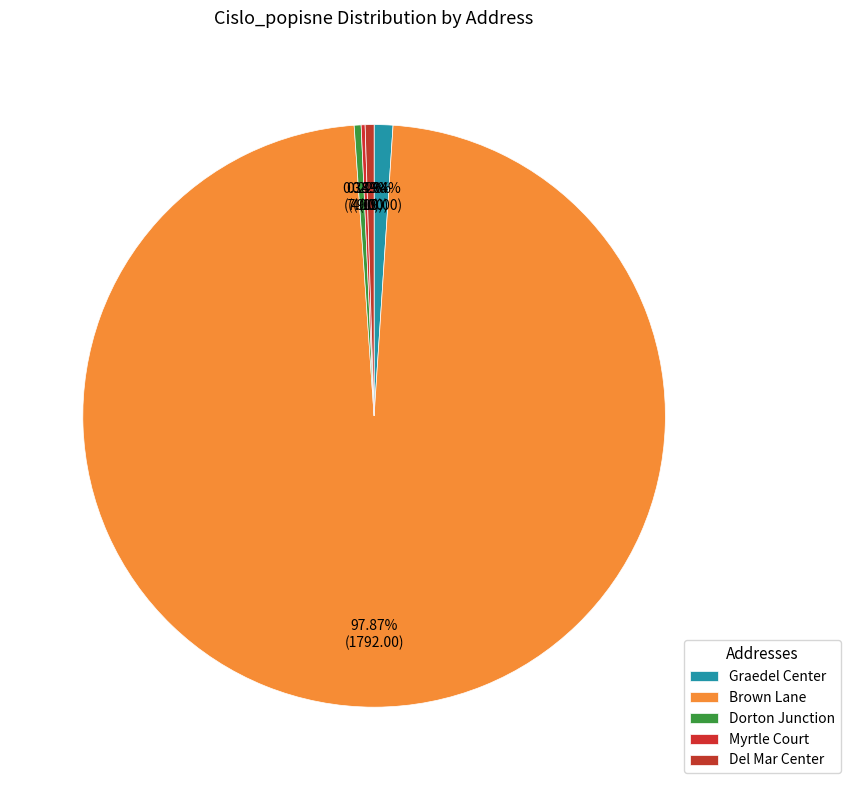

Count the number of slices in the pie.

5